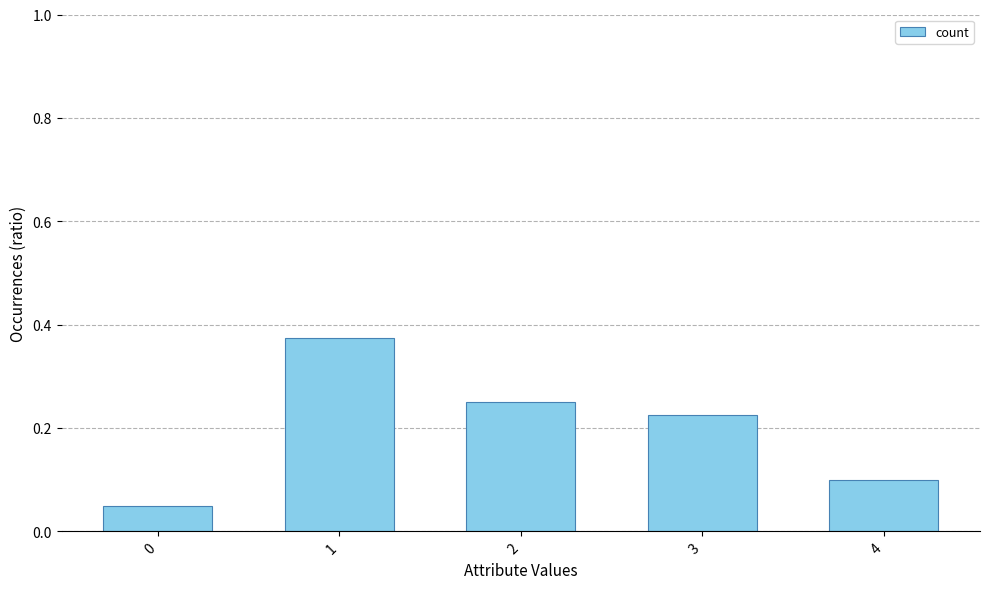

True or false: the data shows 0.1 at 0.

True